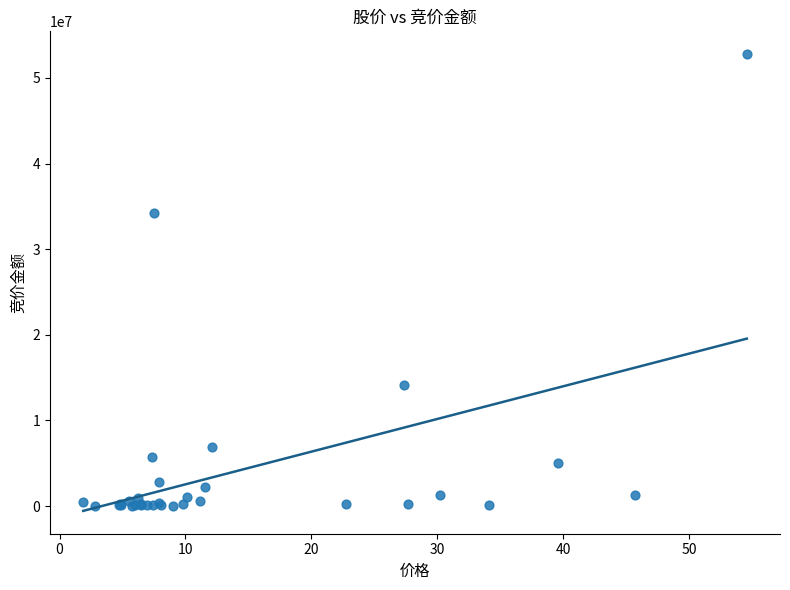

What Y value in the scatter plot is closest to 26387993?

34260366